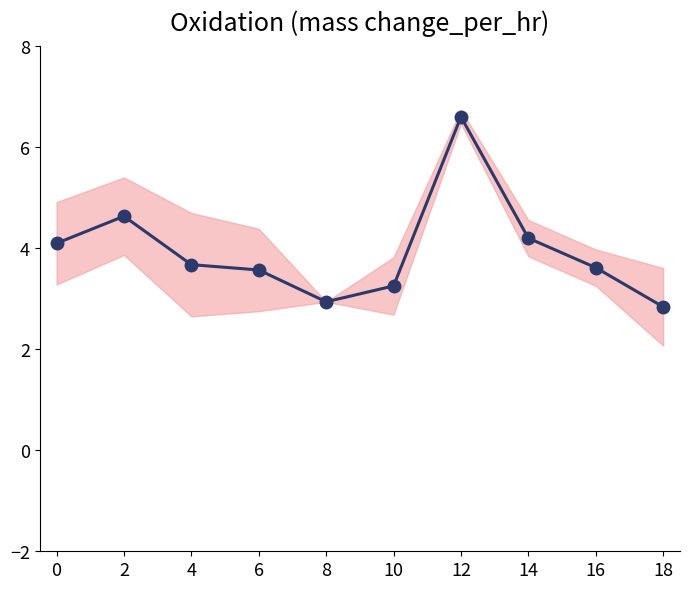

Rank the categories by value from lowest to highest.

18, 8, 10, 6, 16, 4, 0, 14, 2, 12